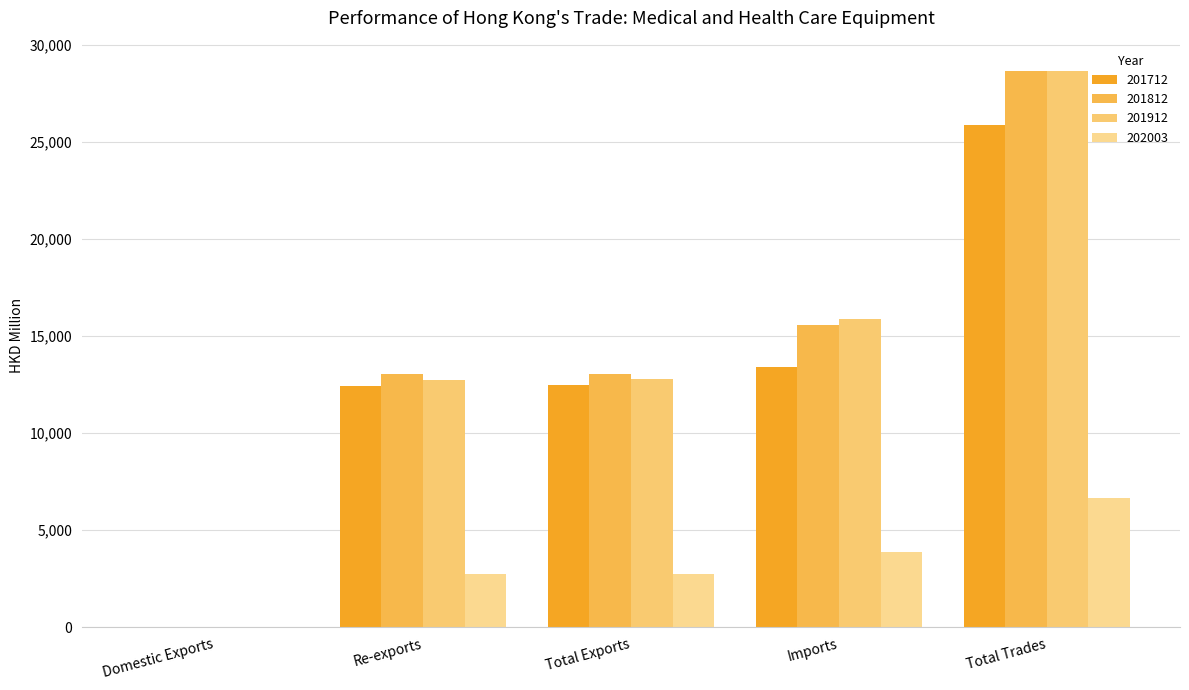

What is the sum of all 201712 values?

64160.8